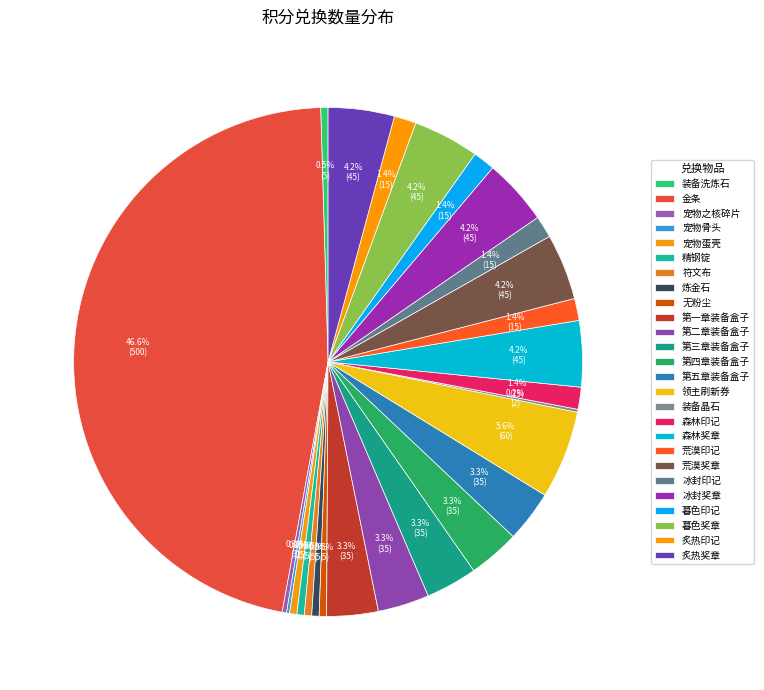

To the nearest percent, what is the average slice percentage?

4%